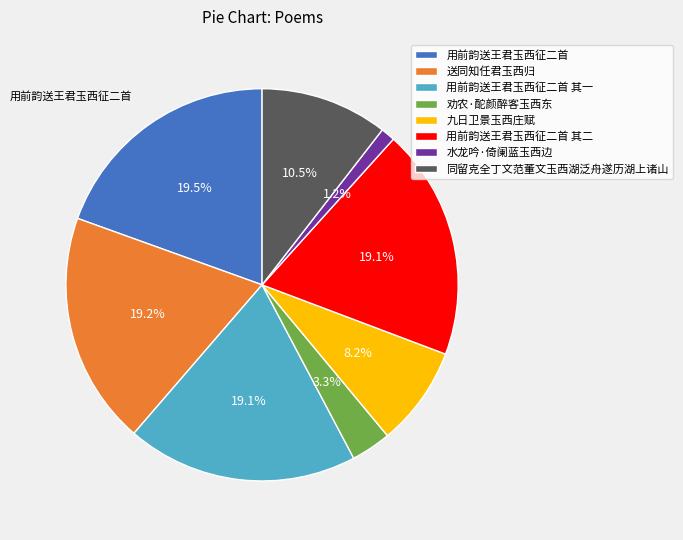

Do 水龙吟·倚阑蓝玉西边 and 用前韵送王君玉西征二首 其一 together represent more than half of the pie?

No